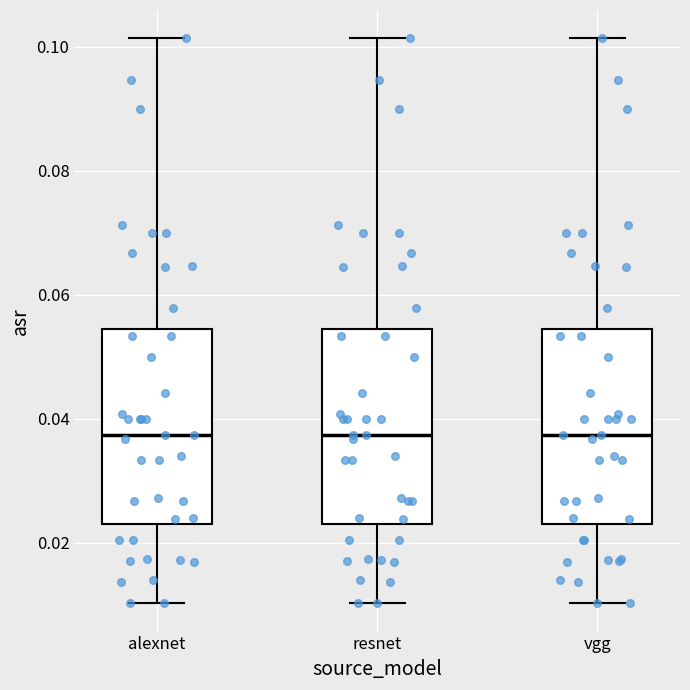

Reading left to right, read every box against the y-axis: the position of its median line, the range the box covers, and the ends of its whiskers. The values are not printed on the chart, so give them approximately, as read against the axis.

alexnet: median 0.038, box 0.022 to 0.054, whiskers 0.010 to 0.102
resnet: median 0.038, box 0.022 to 0.054, whiskers 0.010 to 0.102
vgg: median 0.038, box 0.022 to 0.054, whiskers 0.010 to 0.102